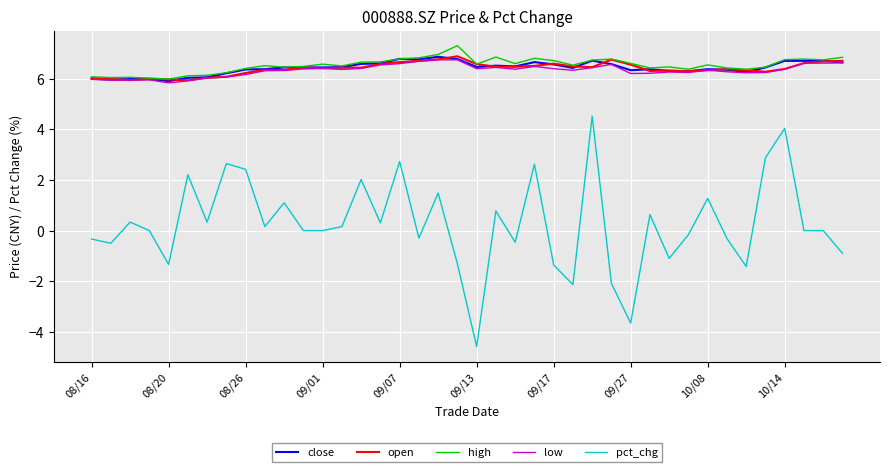

Which series has the largest total across all categories?

high